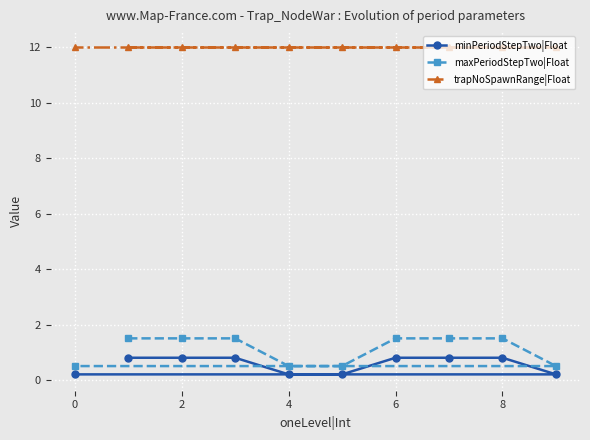

Rank the series at 2 from lowest to highest value.

minPeriodStepTwo|Float, maxPeriodStepTwo|Float, trapNoSpawnRange|Float